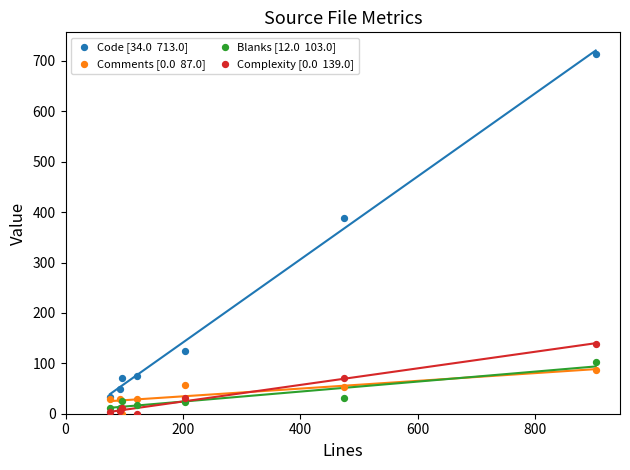

Across all series, what Y value is closest to 356?

389